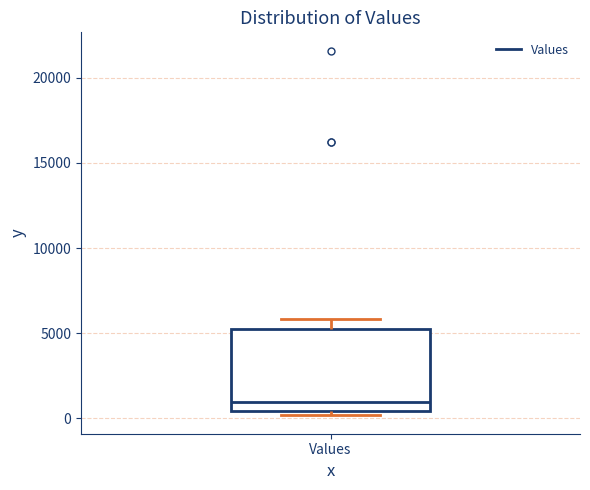

Read this box plot against the y-axis: the position of the median line, the range covered by the box, and the ends of both whiskers. The values are not printed on the chart, so give them approximately, as read against the axis.

median 1000, box 500 to 5500, whiskers 0 to 6000